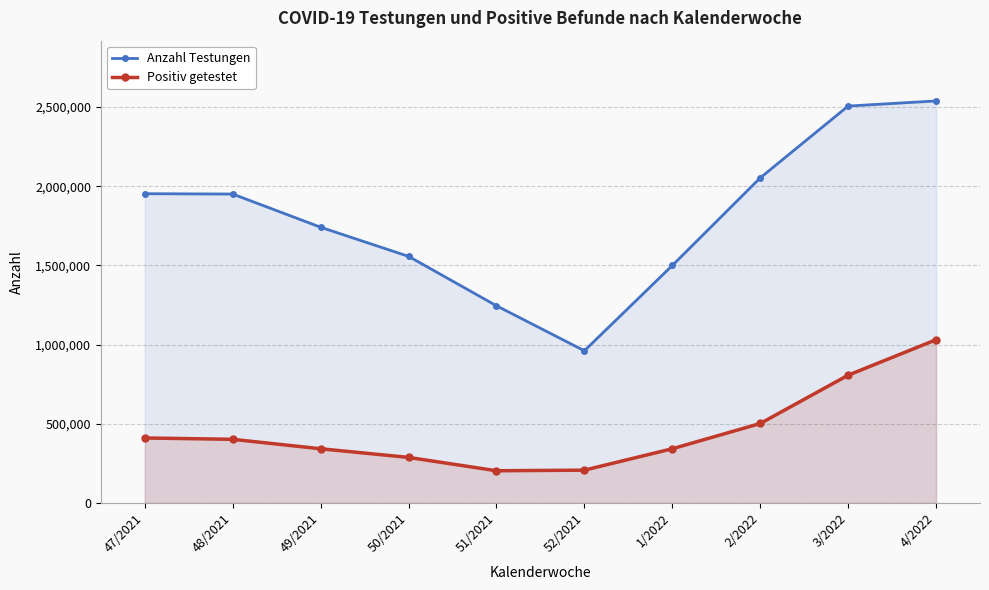

Which category has the highest value in the Positiv getestet series?

4/2022